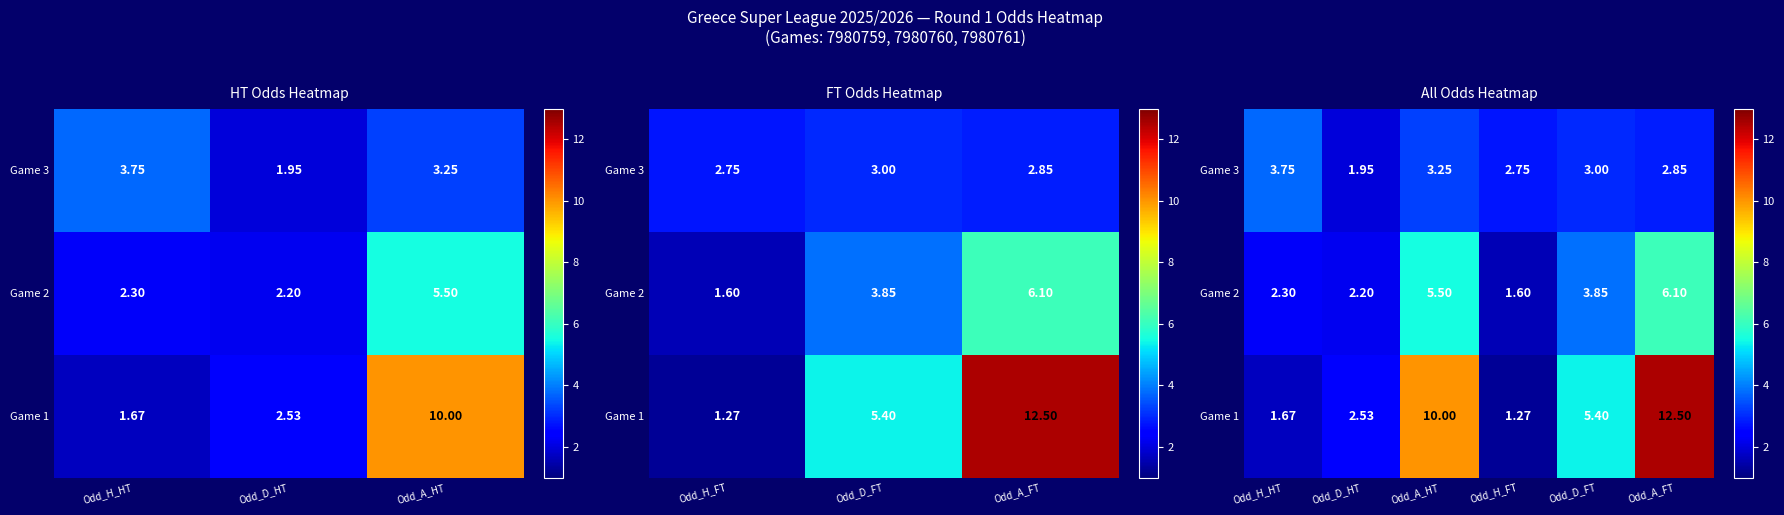

At which label is Game 2 closest to 3?

Odd_H_HT